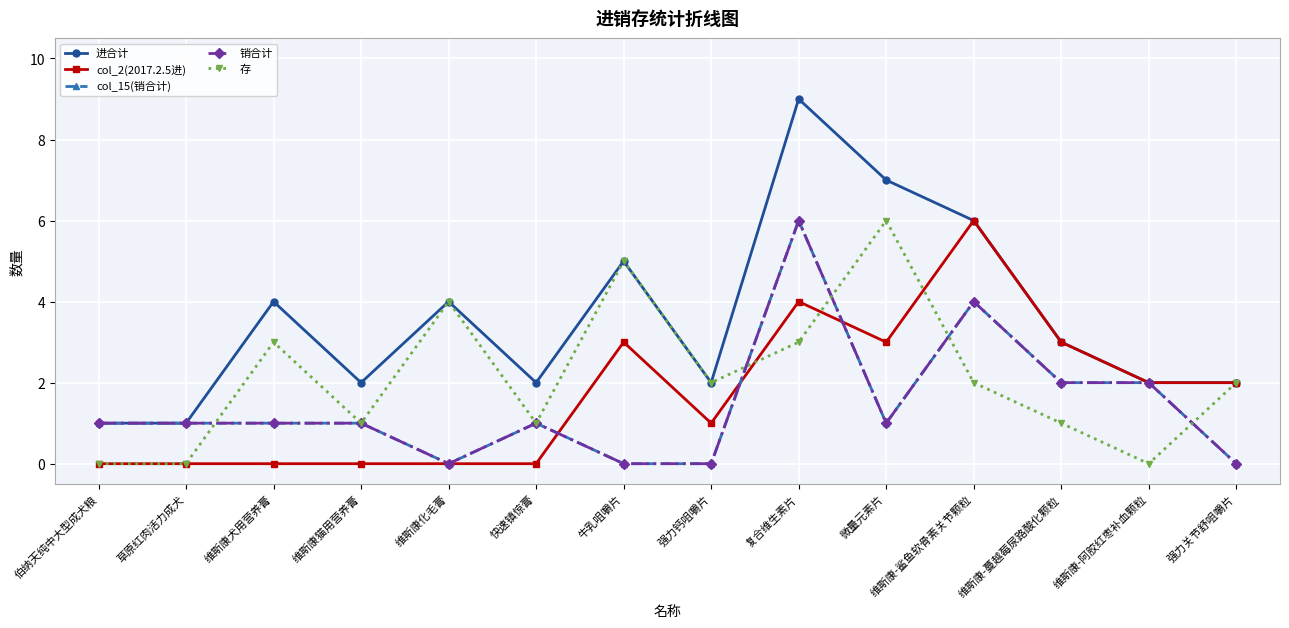

How many values in col_15(销合计) are above zero?

10